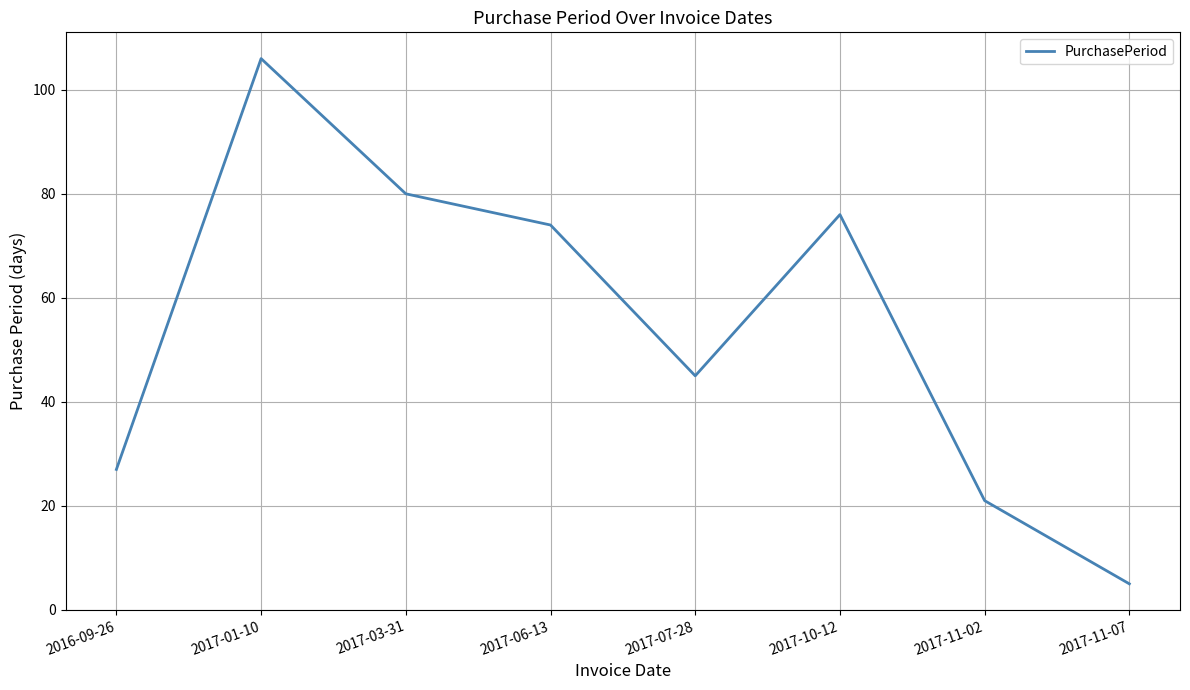

What is the sum of the values at 2017-07-28 and 2017-11-07?

50